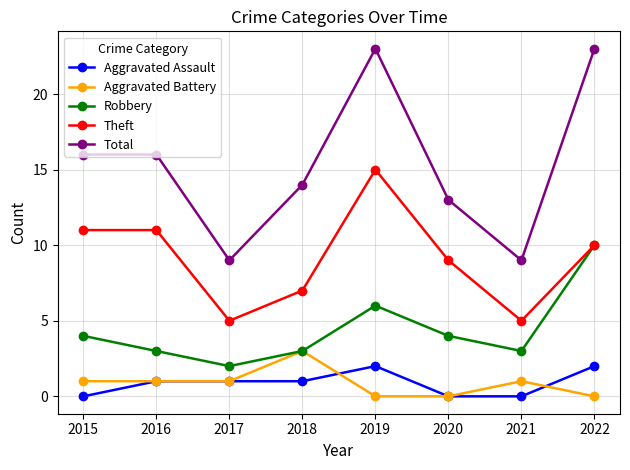

Between 2016 and 2021, which series saw the biggest shift?

Total